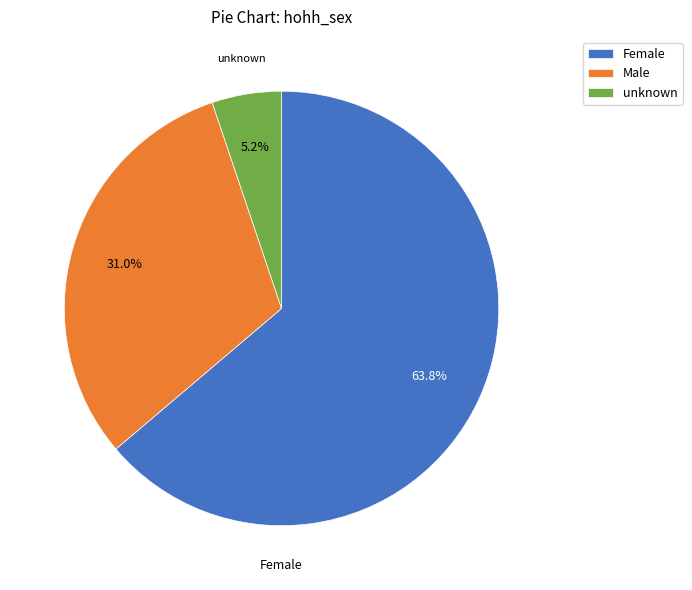

To the nearest percent, what portion does Male represent?

31%